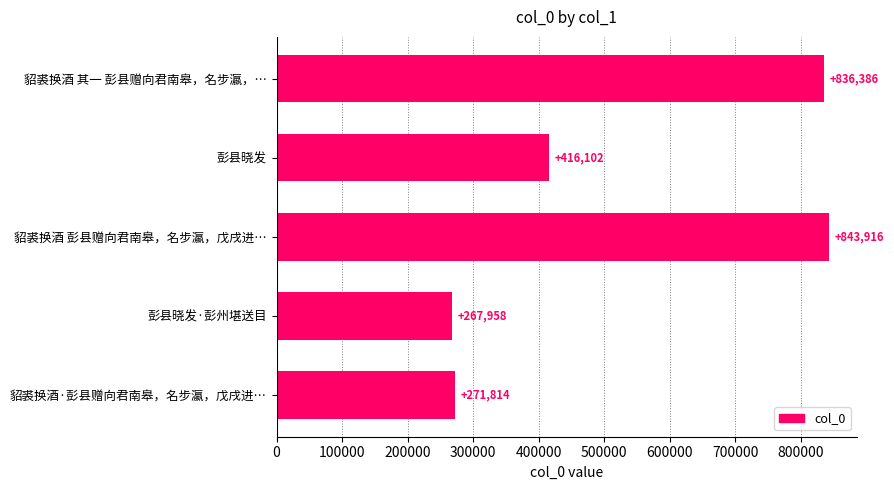

Is it true that the value at 彭县晓发·彭州堪送目 is 267958?

True